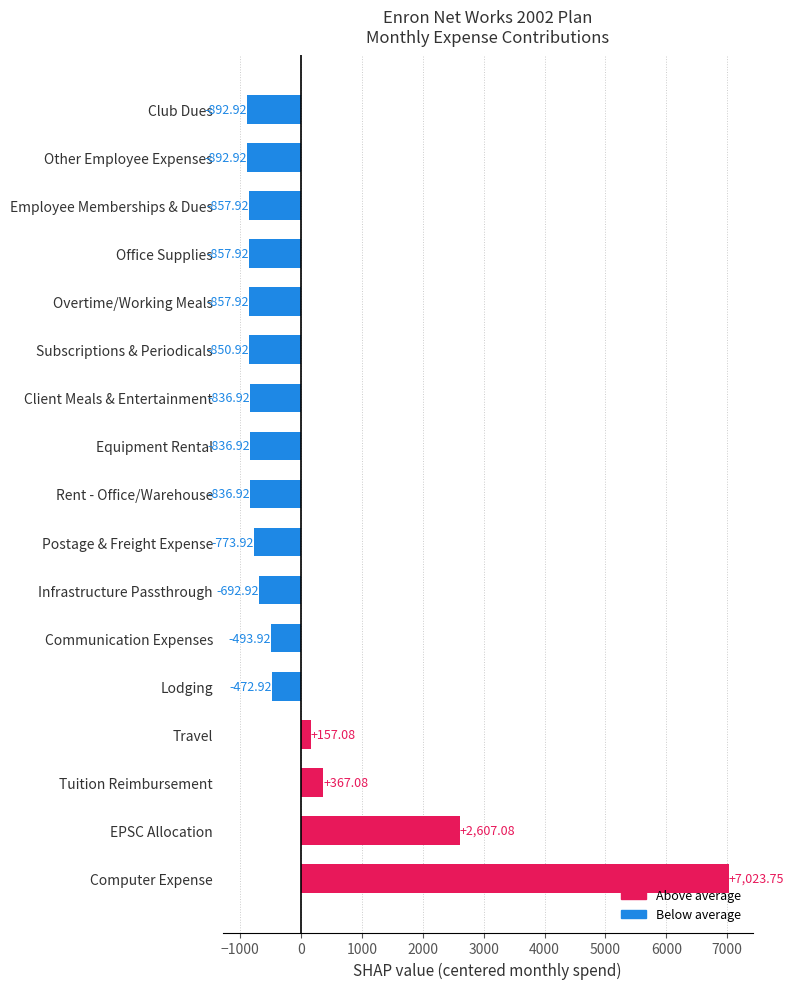

Which has a higher value, Postage & Freight Expense or Overtime/Working Meals?

Postage & Freight Expense